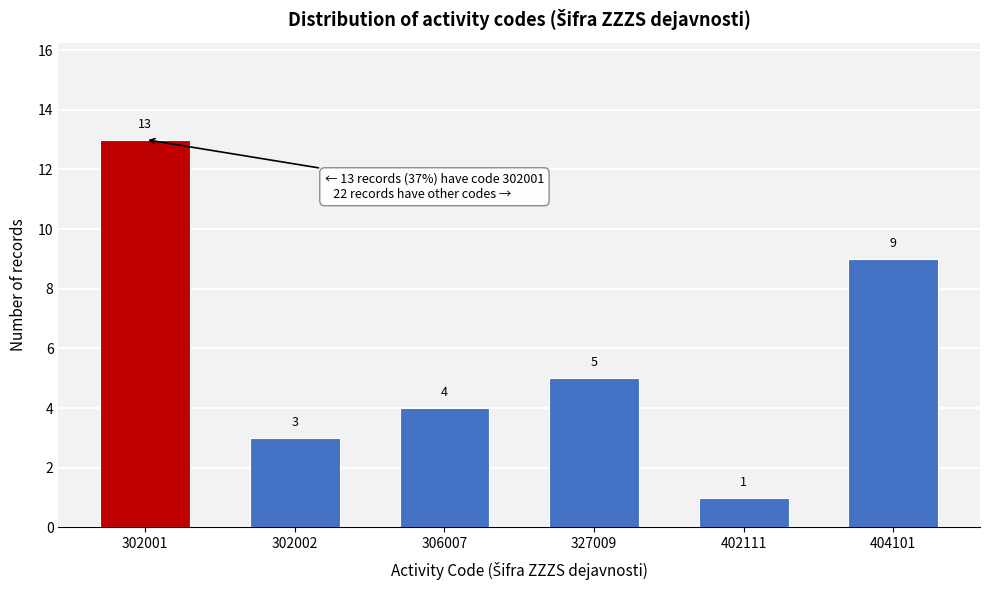

Reading right to left, extract all data points from this chart.

9	1	5	4	3	13